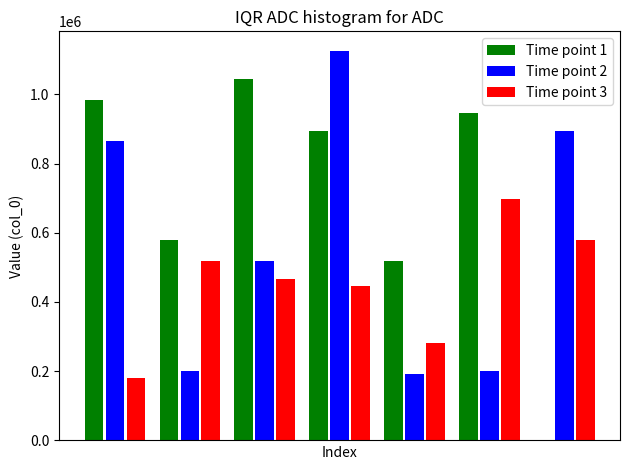

The value at 次友人寒食书怀韵二首 其二 is 1598168. True or false?

False